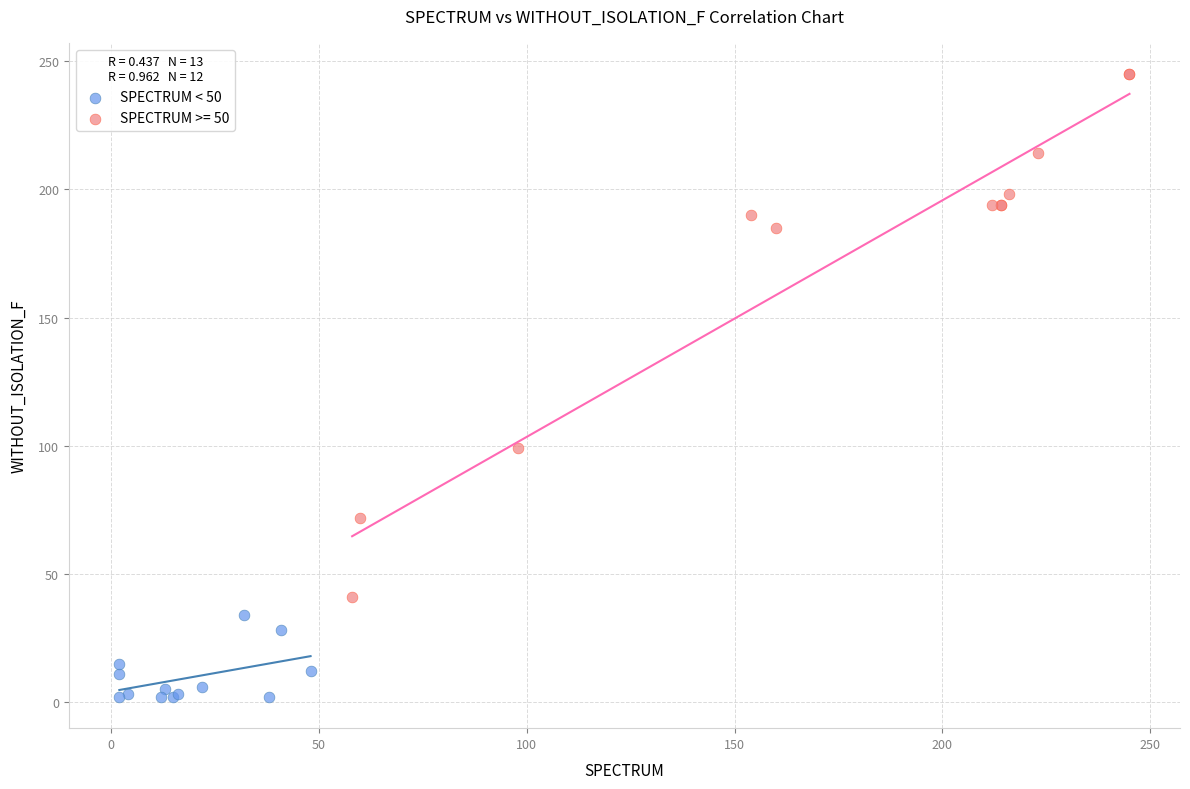

Which series has the largest Y range (max minus min)?

SPECTRUM >= 50